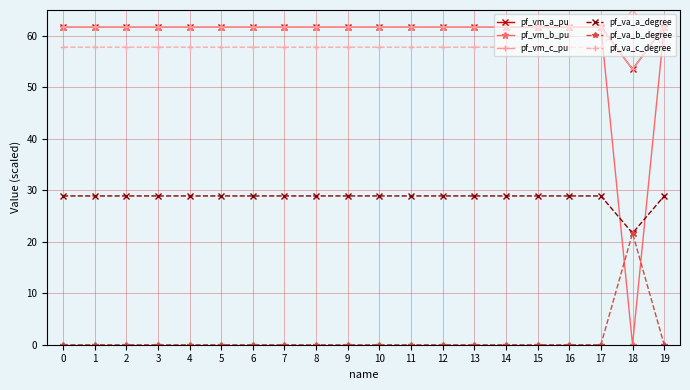

Count the number of data series in this chart.

6